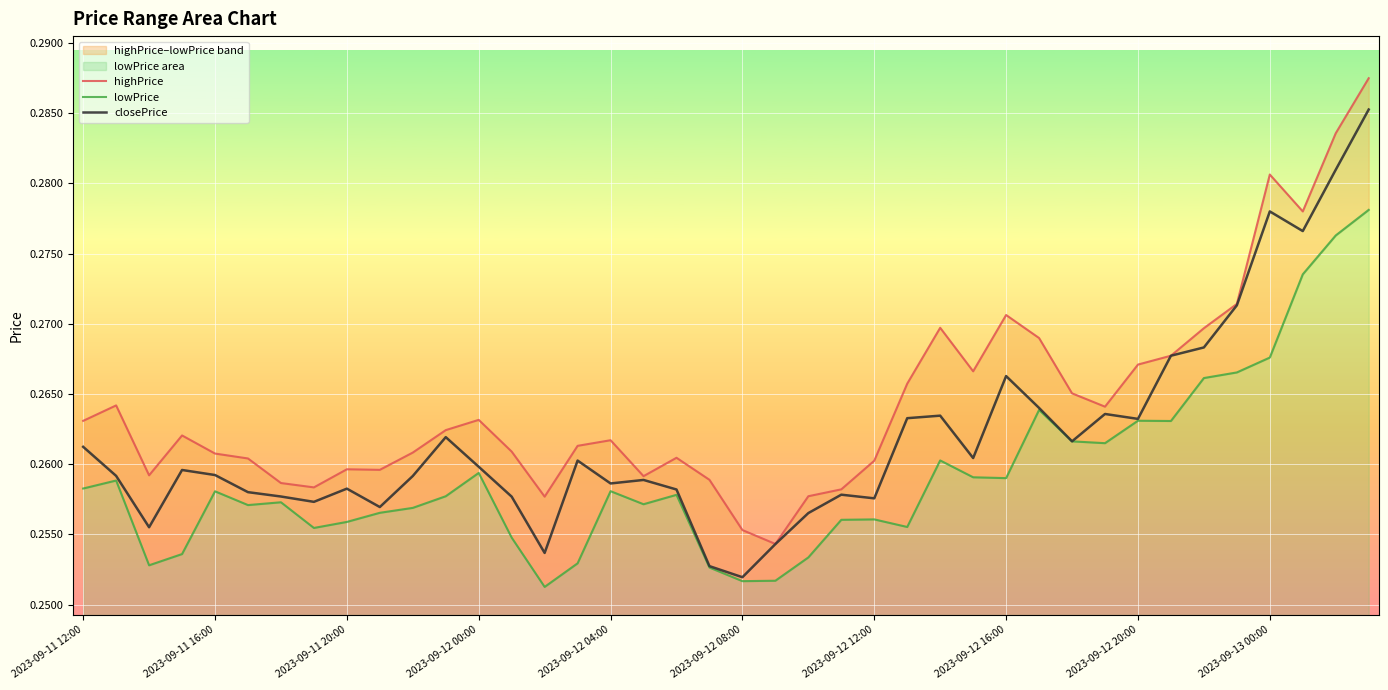

Is it true that highPrice equals 0.1 at 2023-09-13 00:00?

False